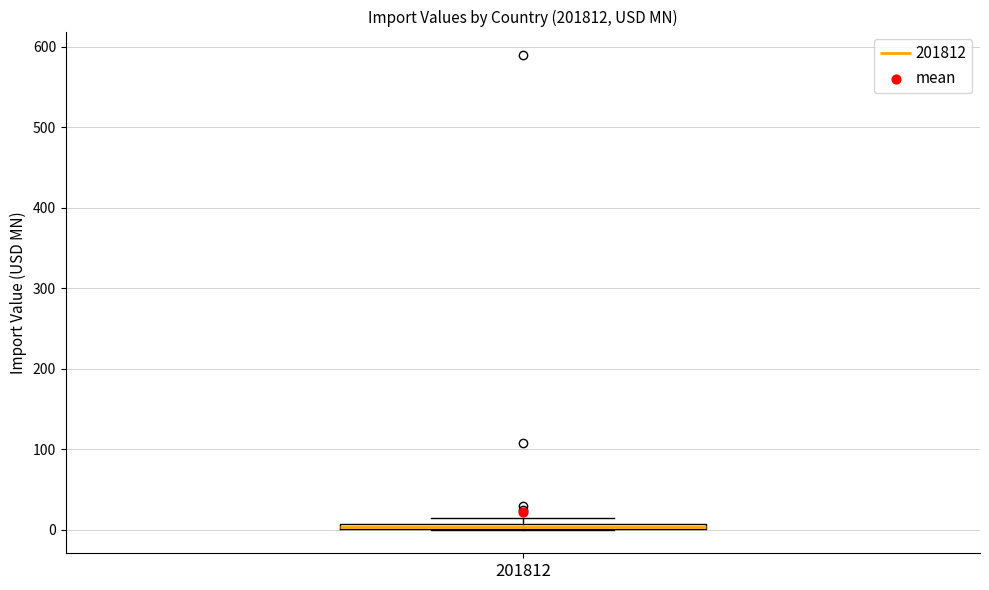

Where is the lower edge of the box at x = 201812 on the y-axis? The values are not printed on the chart, so give them approximately, as read against the axis.

0